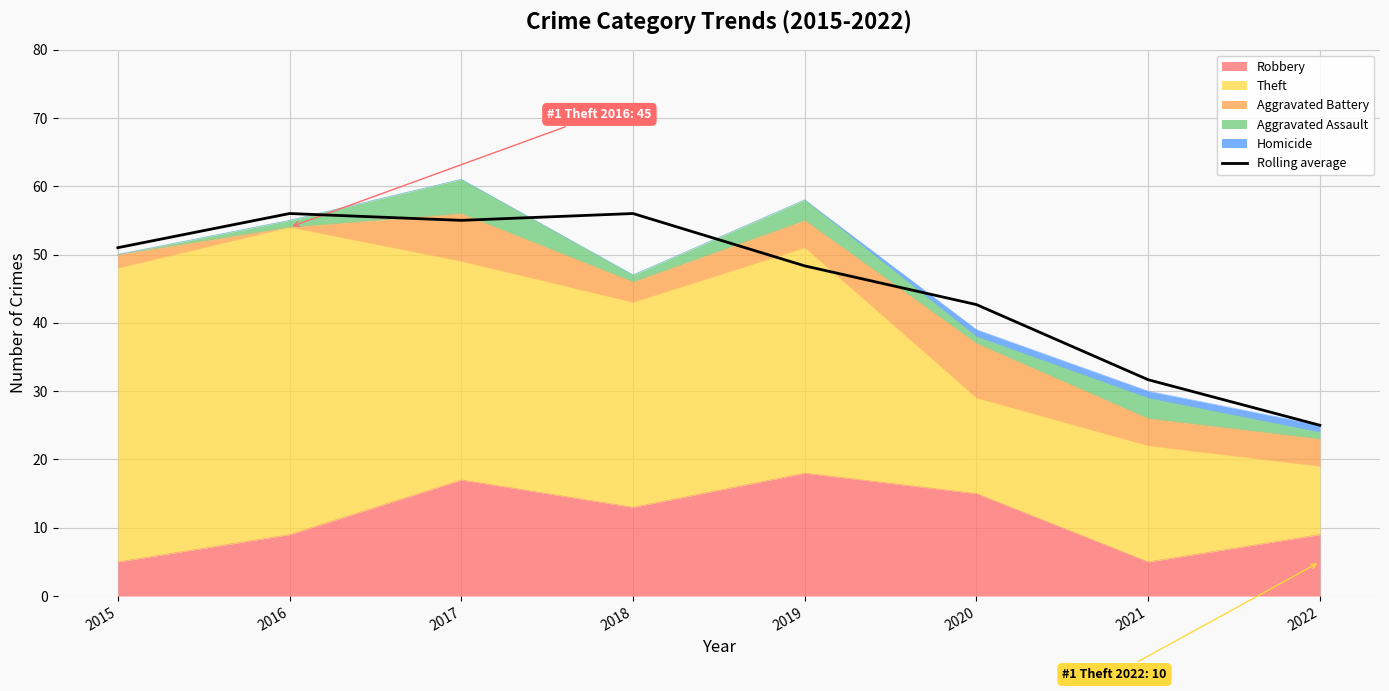

Read the value at 2016.

56.0